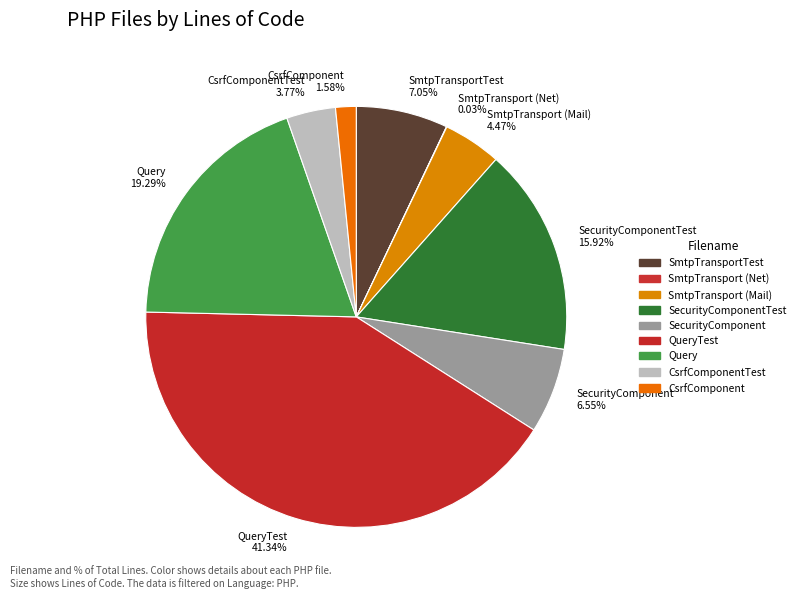

Does any single category account for the majority?

No